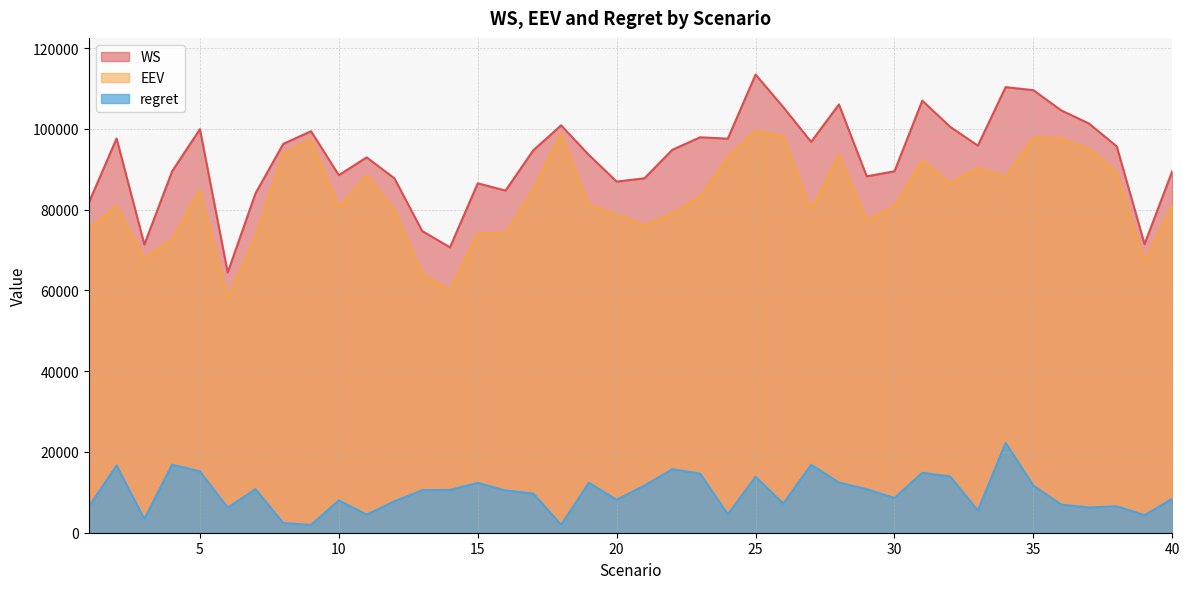

What is the sum of the regret values at 39 and 24?

8909.5